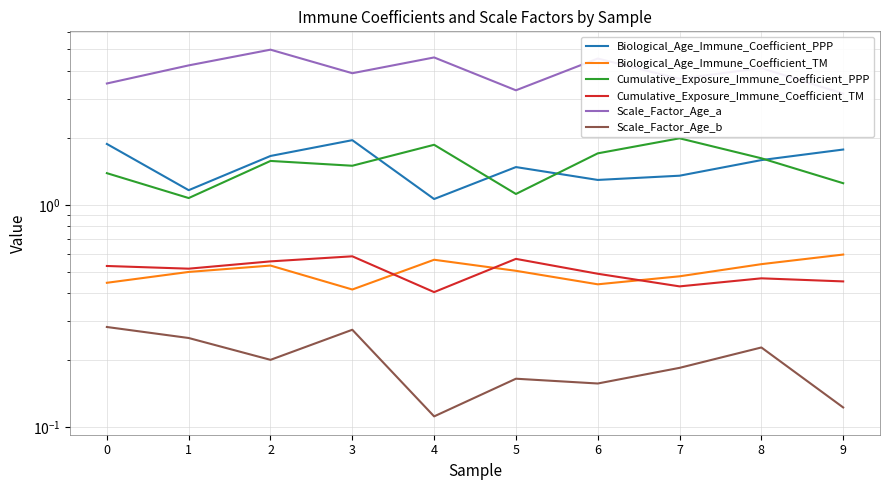

At which category is the sum across all series the highest?

2